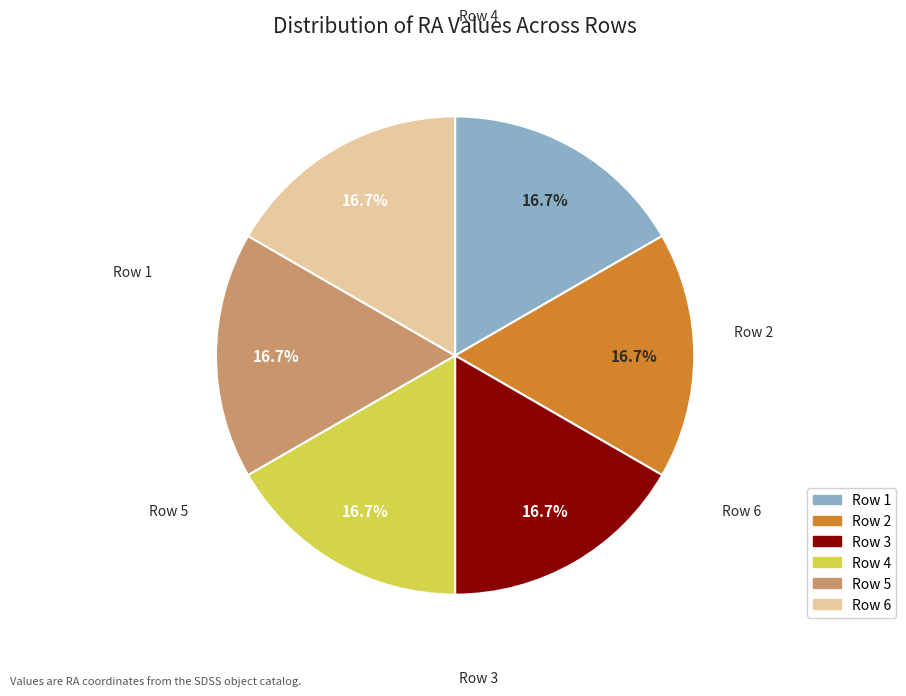

Which category has the biggest portion of the pie?

Row 4